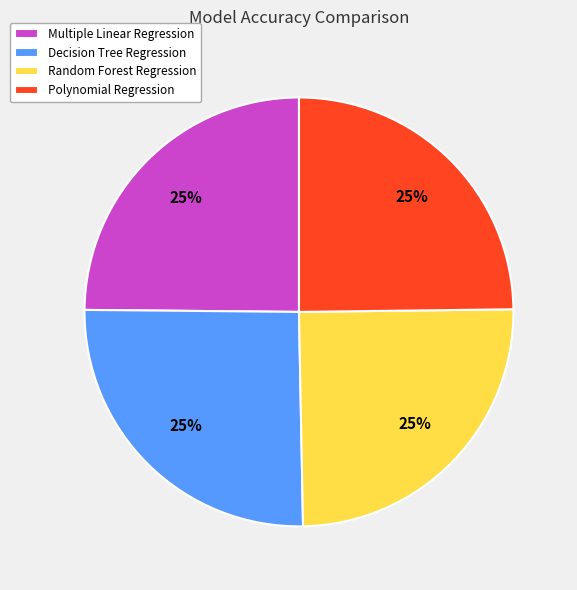

To the nearest percent, what is the combined percentage of Multiple Linear Regression and Polynomial Regression?

50%